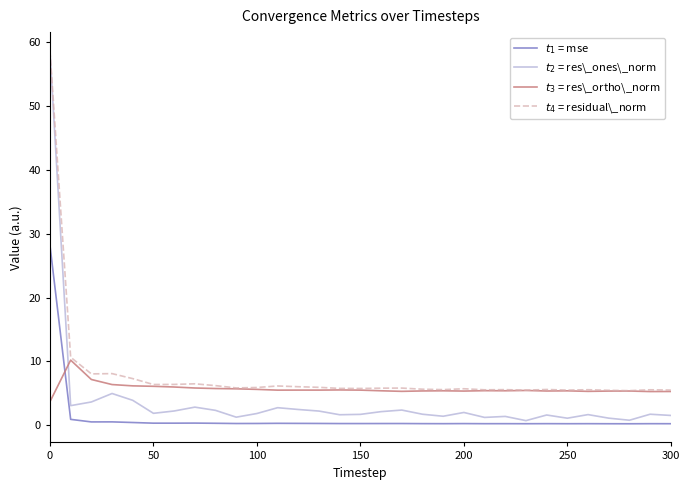

At how many categories does at least one series exceed 30?

1